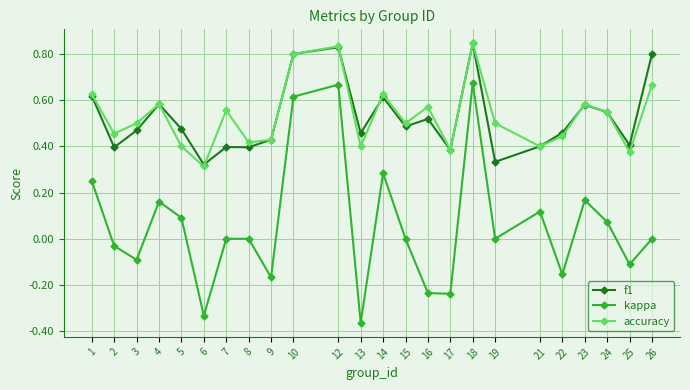

What is the sum of all f1 values?

12.5